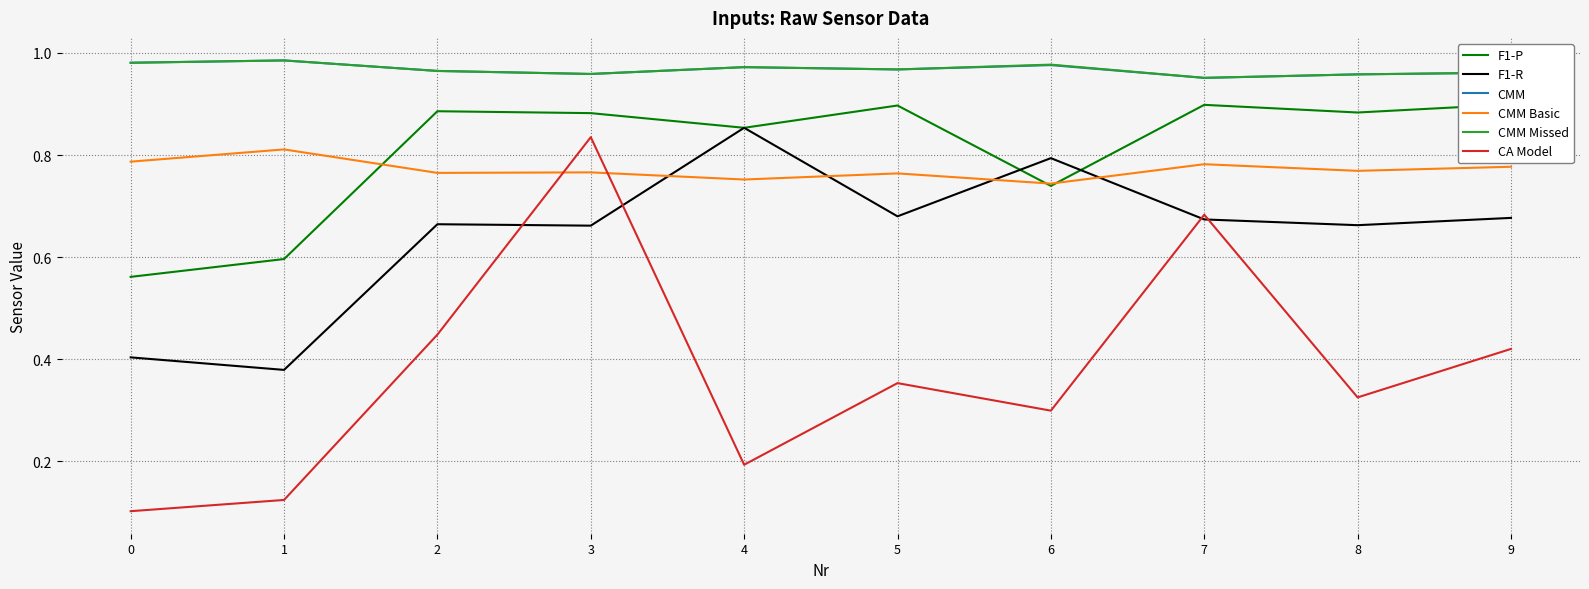

At how many categories does at least one series exceed 0?

10